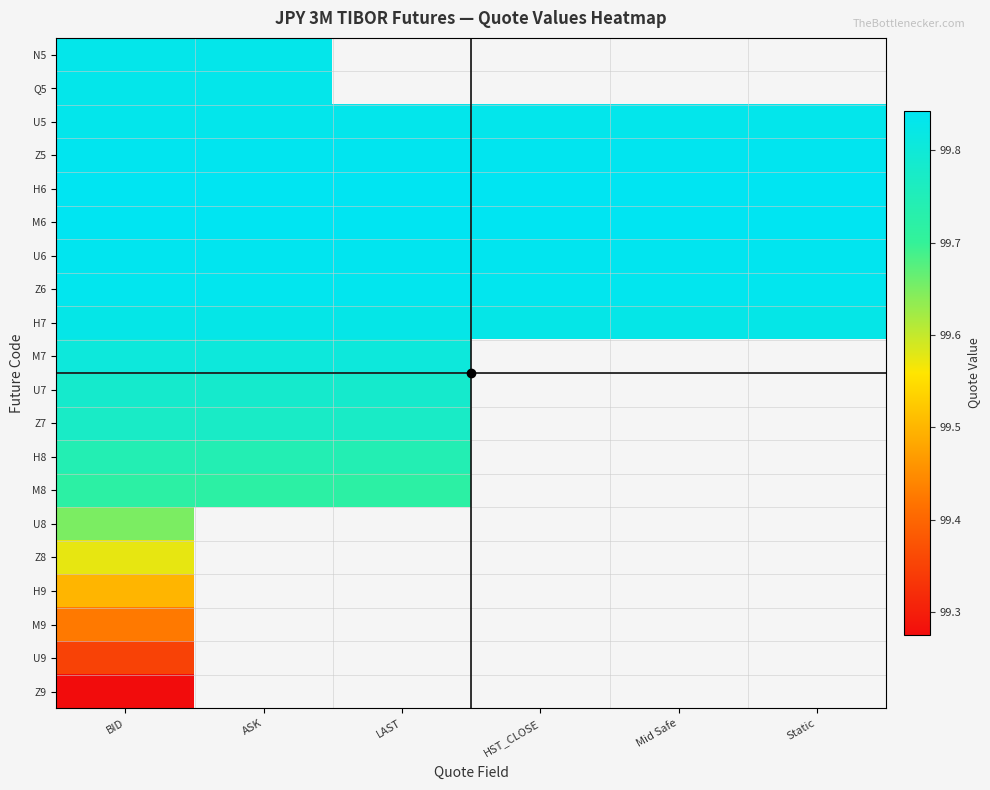

How many data points does each series have?

6